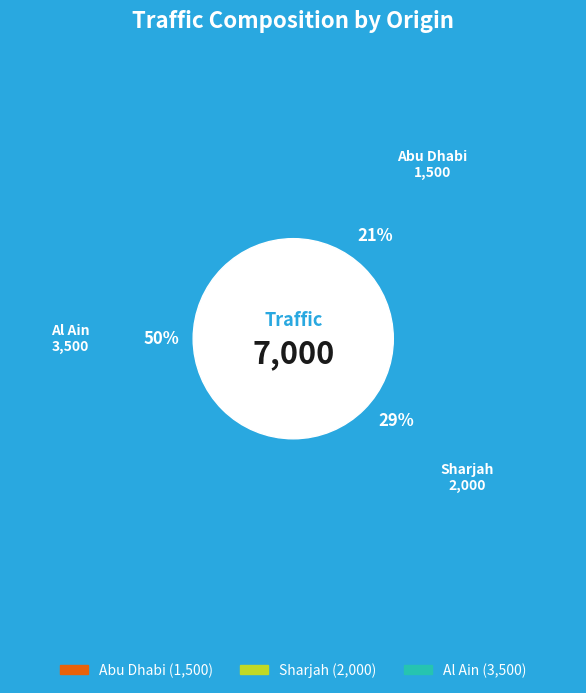

Count the number of slices in the pie.

3